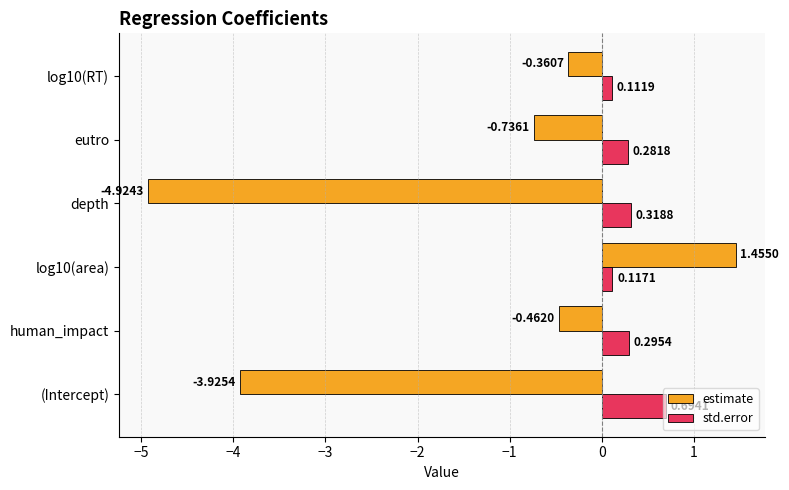

What is the sum of all std.error values?

1.8